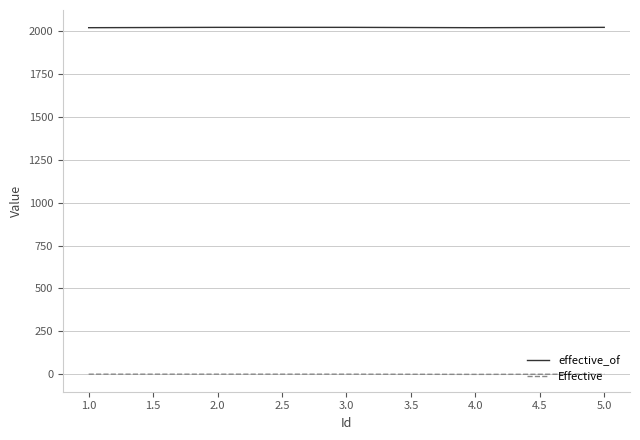

True or false: effective_of and Effective intersect in this chart.

False